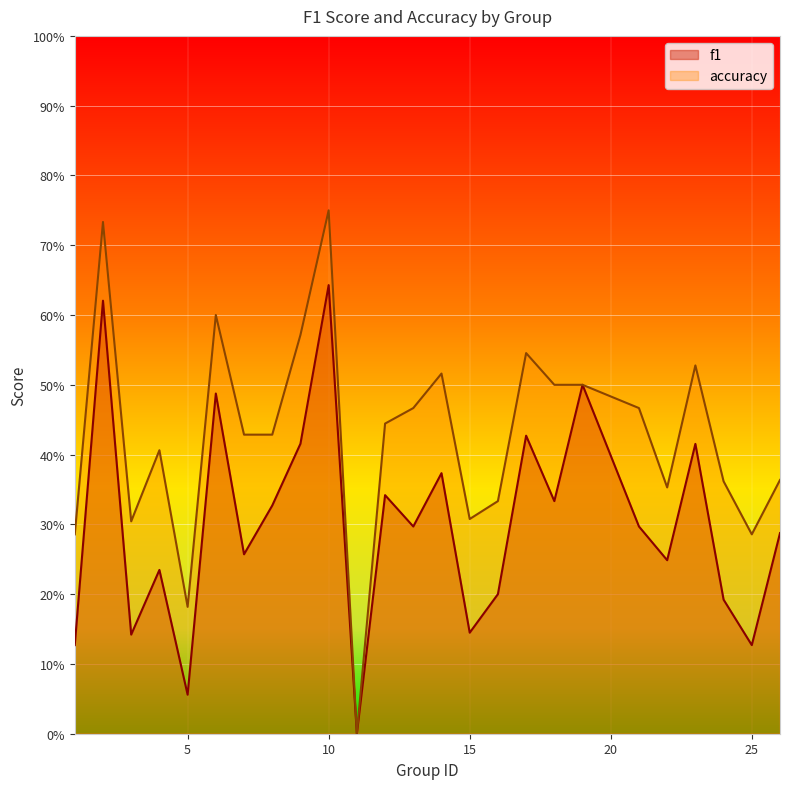

The f1 series shows 0.1 at 1. True or false?

False